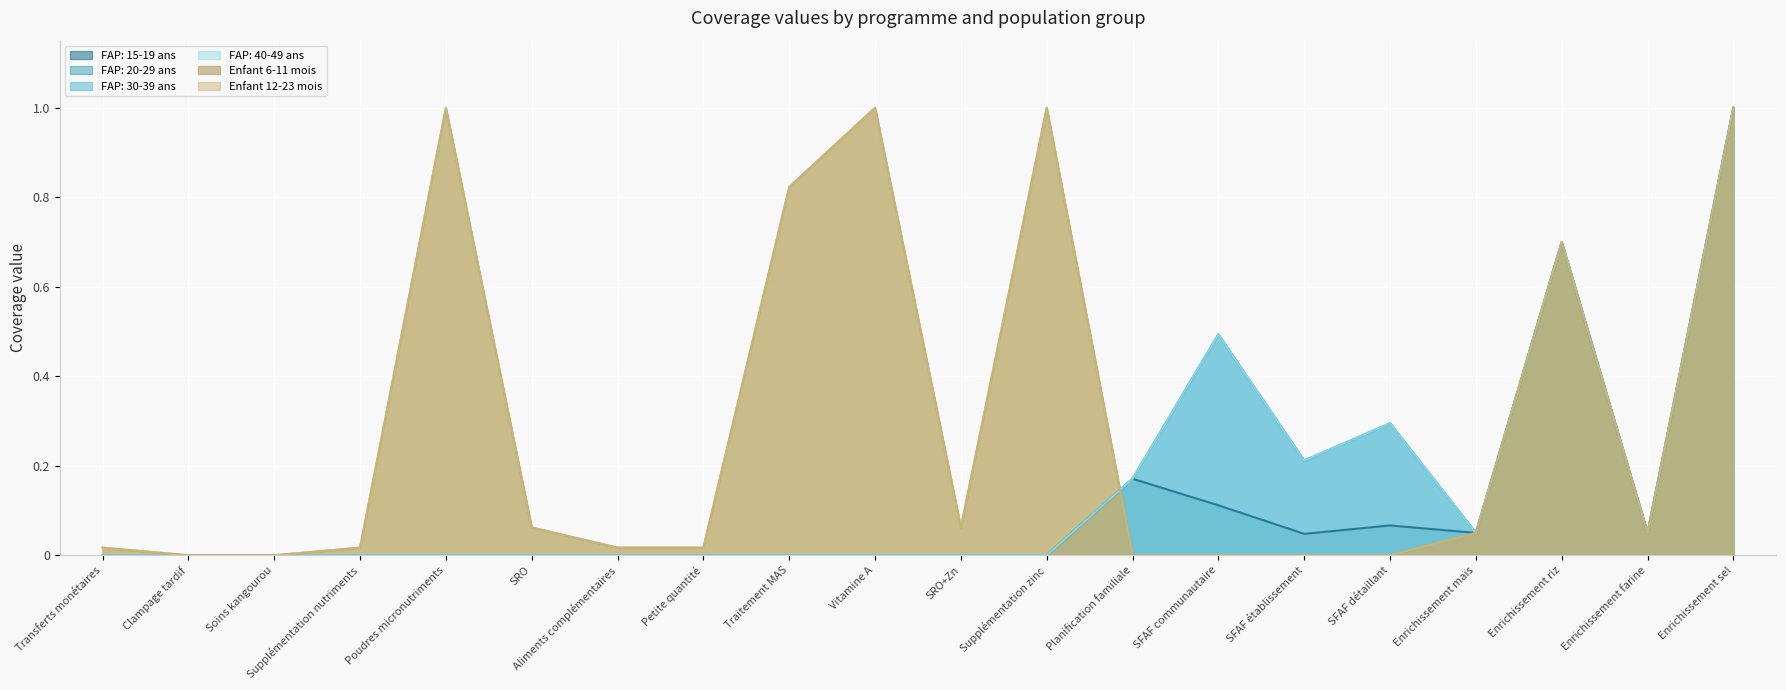

Reading left to right, list all the values displayed in this chart.

FAP: 15-19 ans: 0.0	0.0	0.0	0.0	0.0	0.0	0.0	0.0	0.0	0.0	0.0	0.0	0.2	0.1	0.0	0.1	0.1	0.7	0.1	1.0
FAP: 20-29 ans: 0.0	0.0	0.0	0.0	0.0	0.0	0.0	0.0	0.0	0.0	0.0	0.0	0.2	0.5	0.2	0.3	0.1	0.7	0.1	1.0
FAP: 30-39 ans: 0.0	0.0	0.0	0.0	0.0	0.0	0.0	0.0	0.0	0.0	0.0	0.0	0.2	0.5	0.2	0.3	0.1	0.7	0.1	1.0
FAP: 40-49 ans: 0.0	0.0	0.0	0.0	0.0	0.0	0.0	0.0	0.0	0.0	0.0	0.0	0.2	0.5	0.2	0.3	0.1	0.7	0.1	1.0
Enfant 6-11 mois: 0.0	0.0	0.0	0.0	1.0	0.1	0.0	0.0	0.8	1.0	0.1	1.0	0.0	0.0	0.0	0.0	0.1	0.7	0.1	1.0
Enfant 12-23 mois: 0.0	0.0	0.0	0.0	1.0	0.1	0.0	0.0	0.8	1.0	0.1	1.0	0.0	0.0	0.0	0.0	0.1	0.7	0.1	1.0